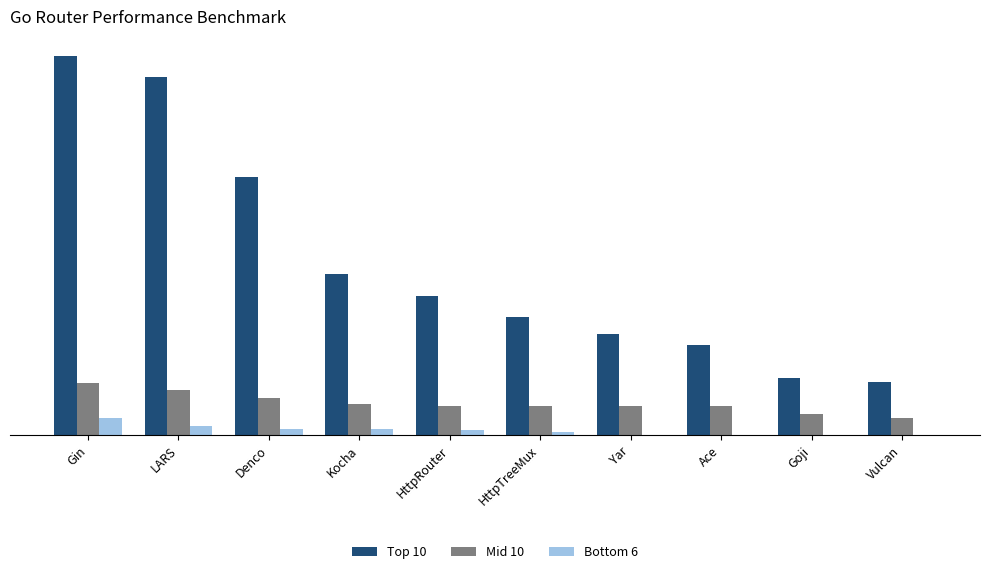

Are the bars grouped side by side (vs. stacked)?

Yes